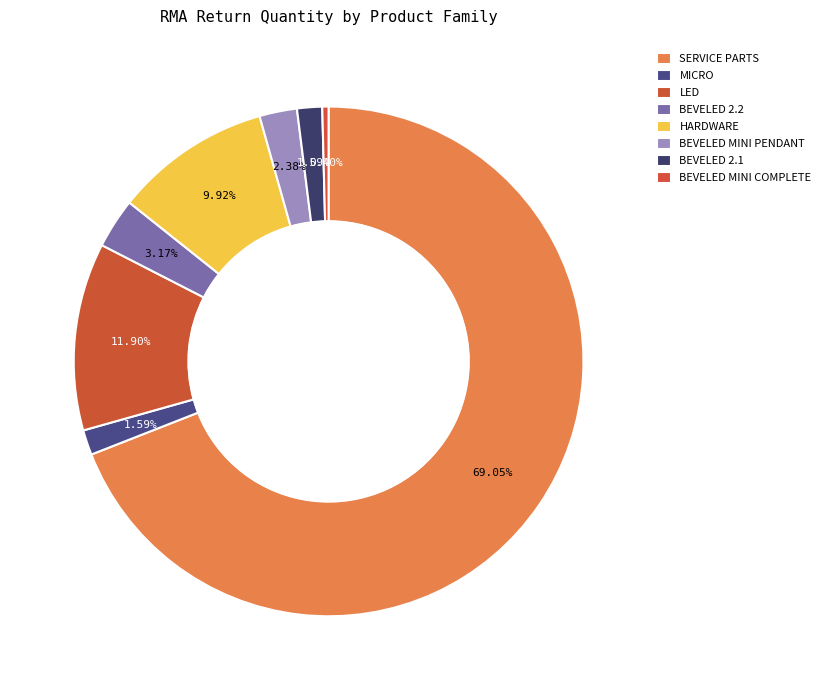

What is the change in value from SERVICE PARTS to BEVELED MINI PENDANT?

-168